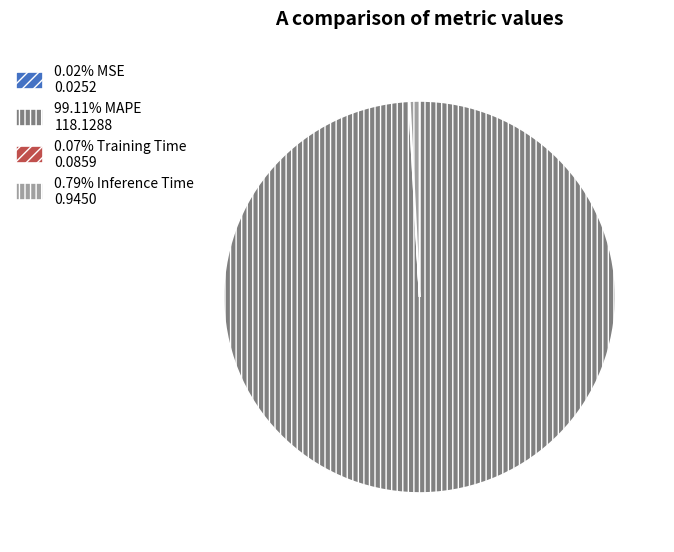

Is there any slice that represents more than half of the pie?

Yes